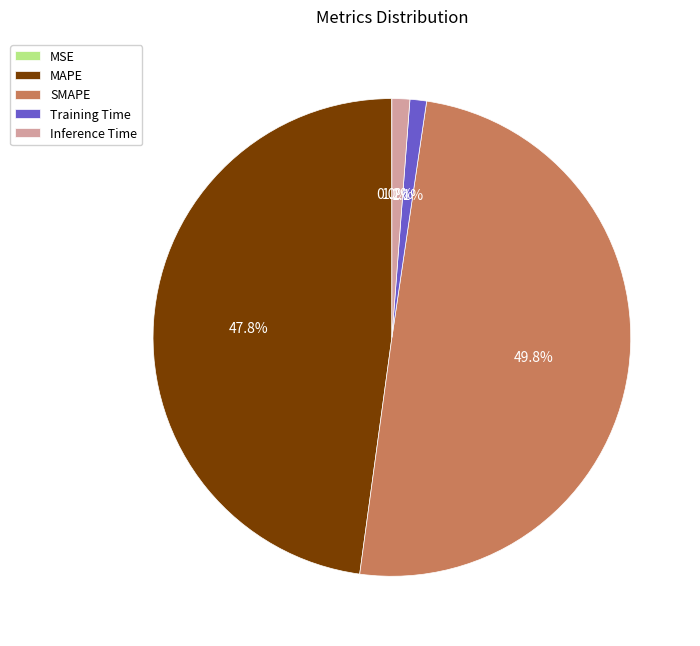

The SMAPE slice represents 64% of the pie. True or false?

False